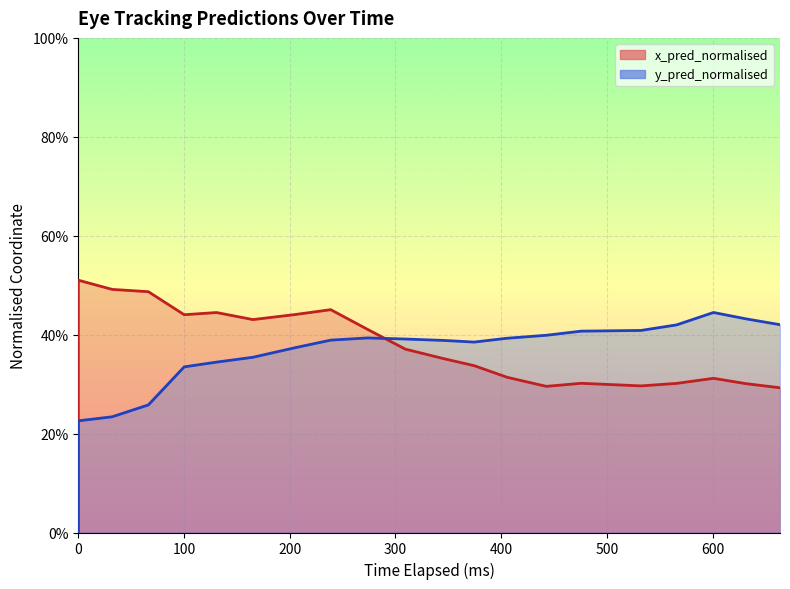

What is the highest value of the y_pred_normalised series?

0.4